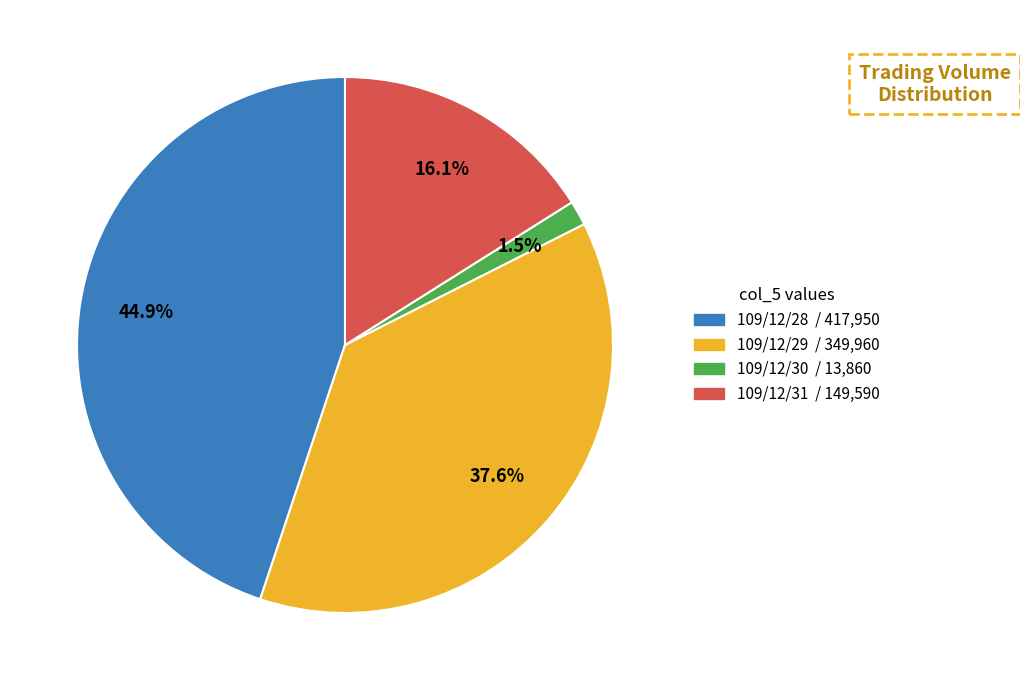

To the nearest percent, what portion does 109/12/28 represent?

45%